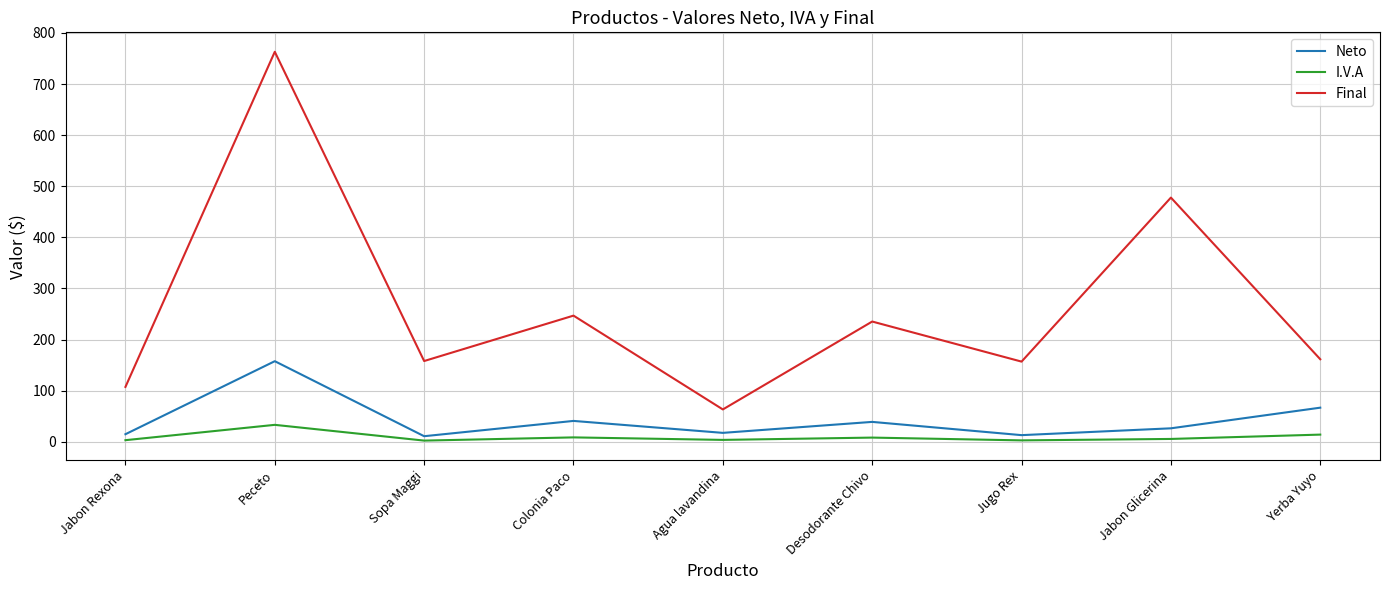

What are all the series names shown in the legend?

Neto, I.V.A, Final